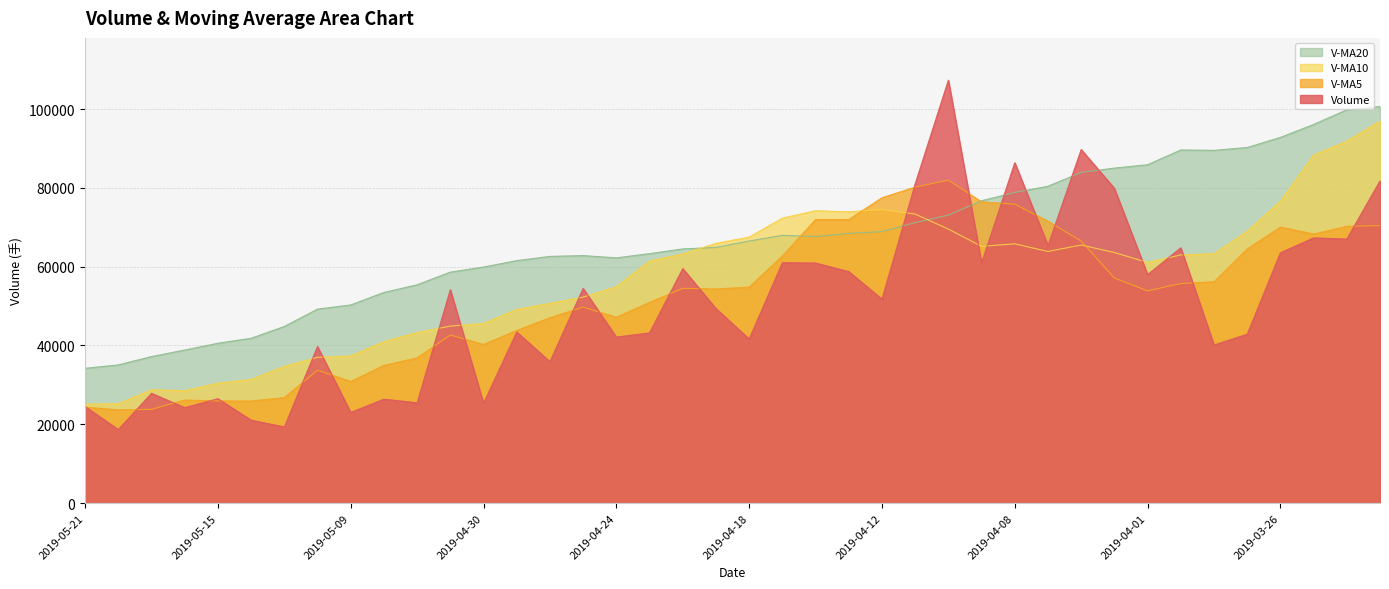

In v_ma5, how many points are lower than both neighbors (excluding endpoints)?

8